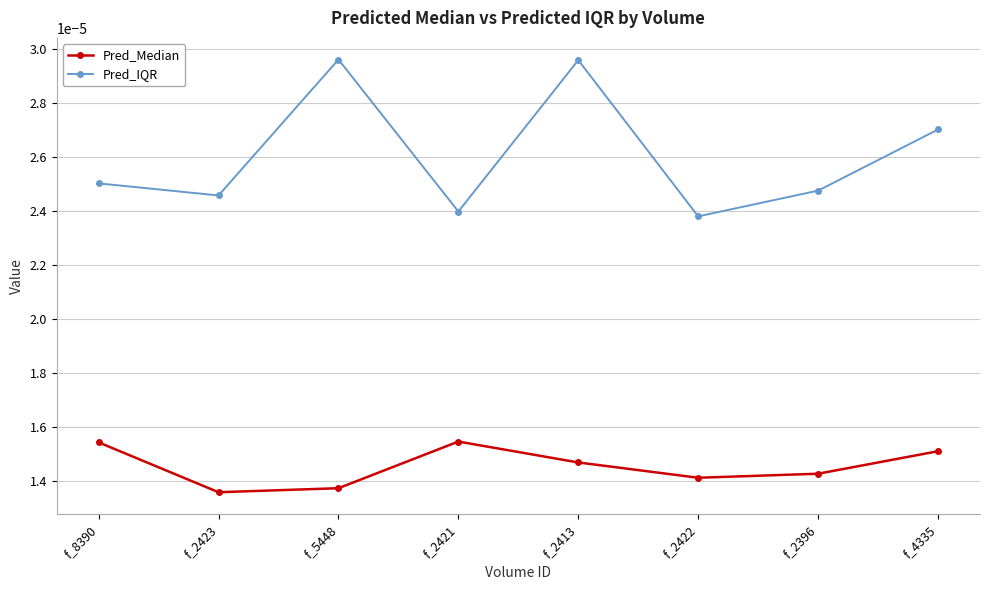

List the series in order of their peak value, highest first.

Pred_IQR, Pred_Median